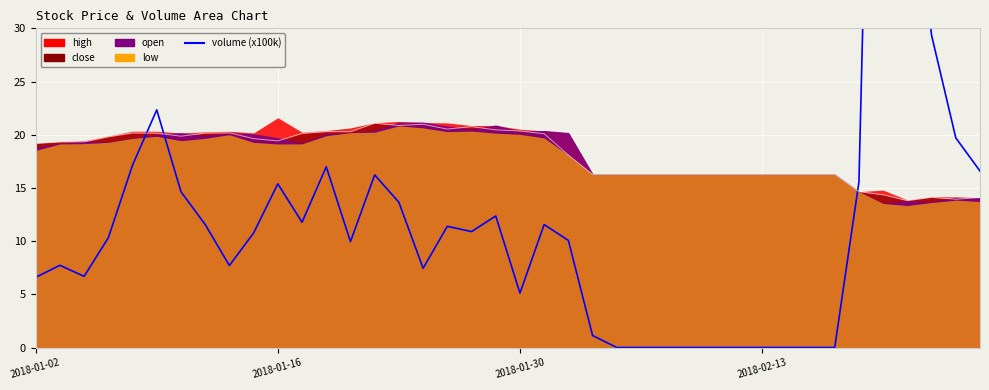

What is the difference between the values at 9 and 37?

18.6